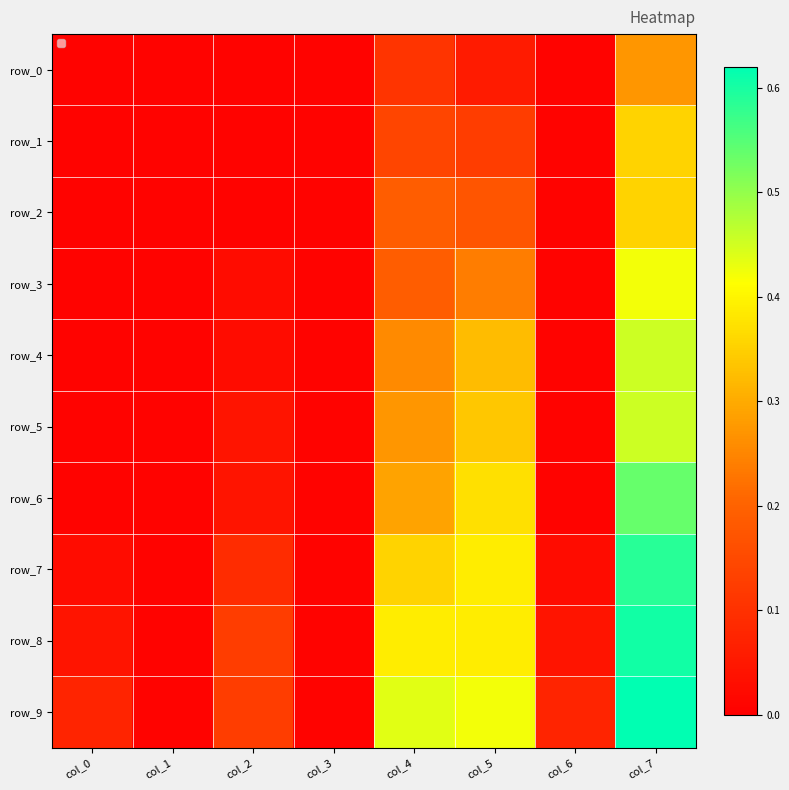

Rank the series at col_2 from lowest to highest value.

row_0, row_1, row_2, row_3, row_4, row_5, row_6, row_7, row_8, row_9